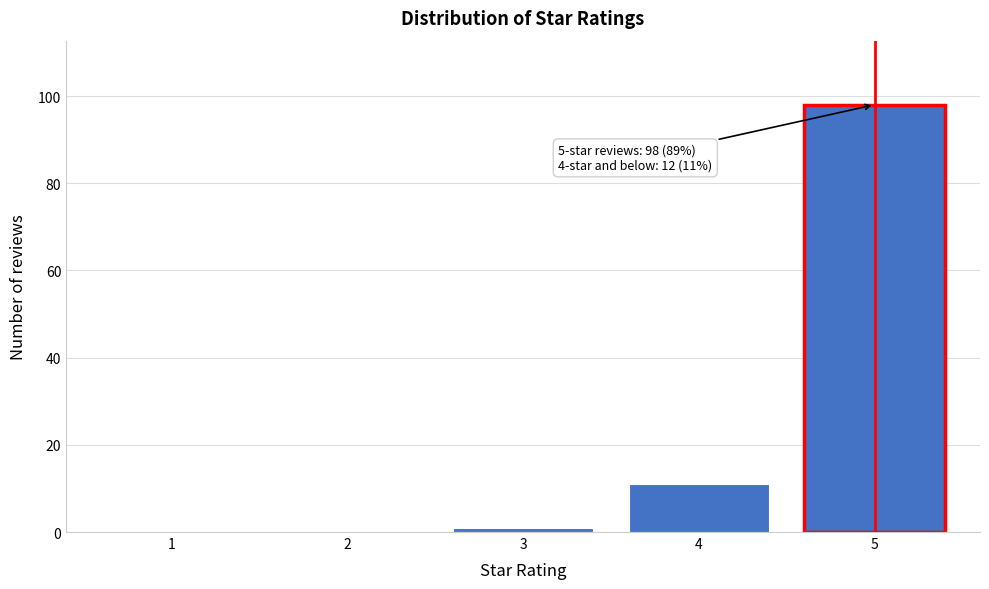

Reading left to right, what are all the values shown in this chart?

1=0	2=0	3=1	4=11	5=98